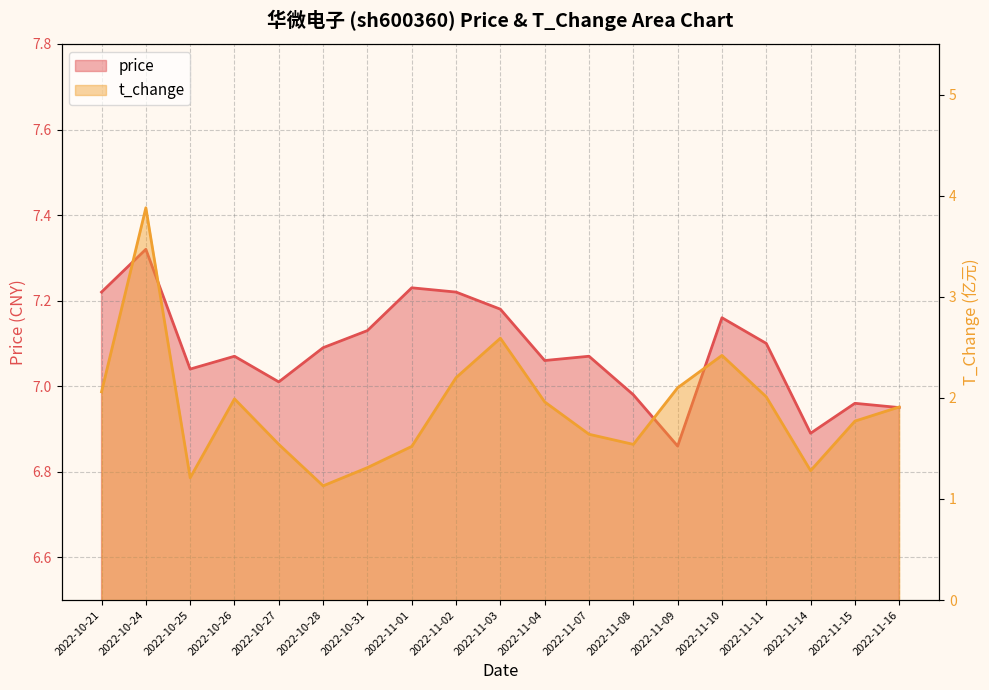

How many data points in price are above 7?

14